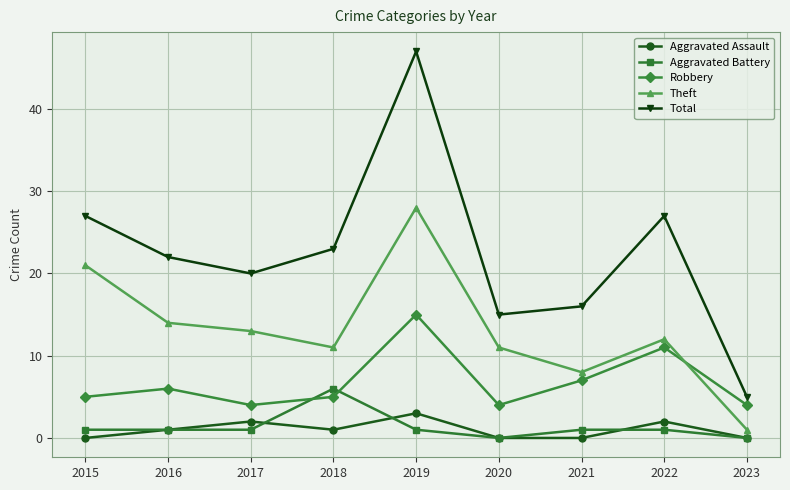

True or false: Robbery has more than 0 points higher than both neighbors.

True